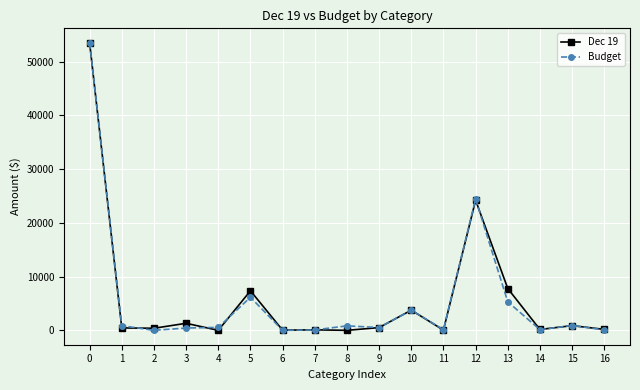

True or false: Budget has more than 2 points higher than both neighbors.

True